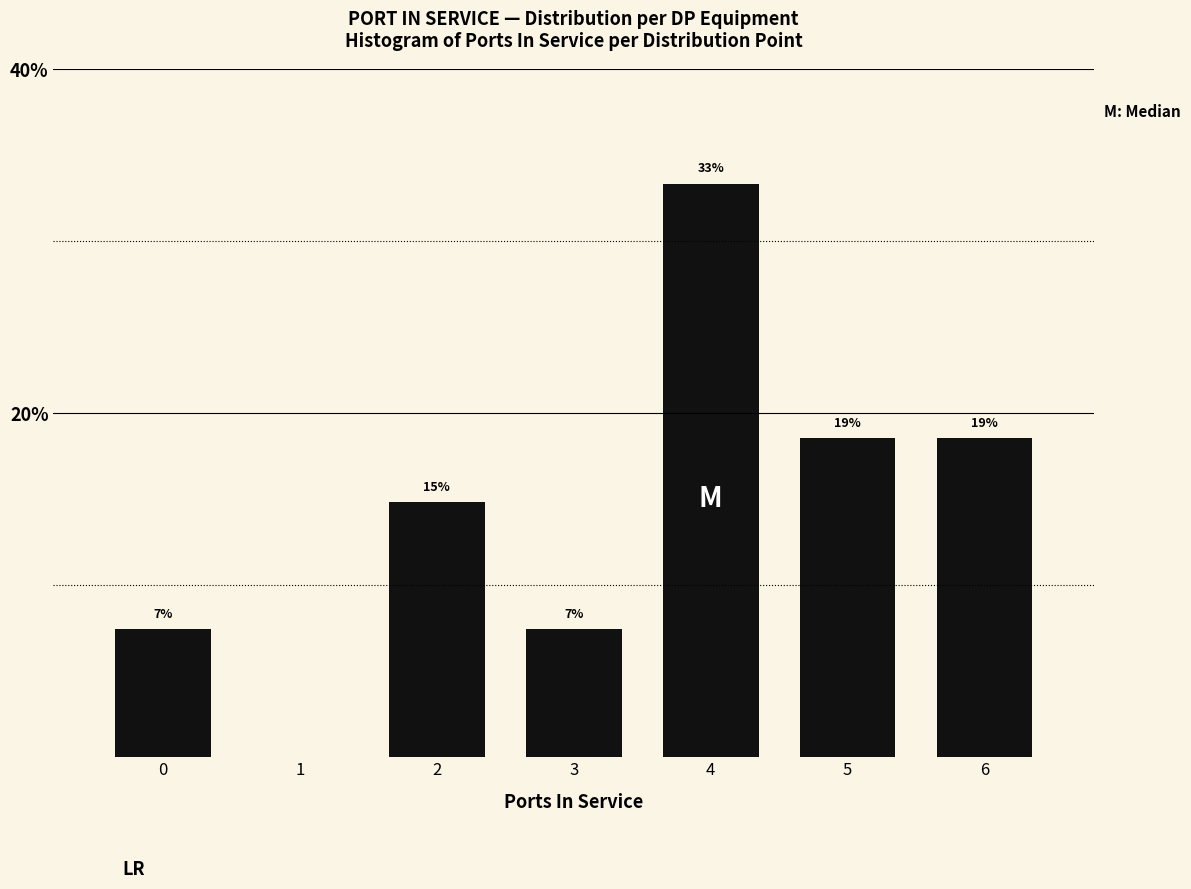

Does the chart contain any negative values?

No